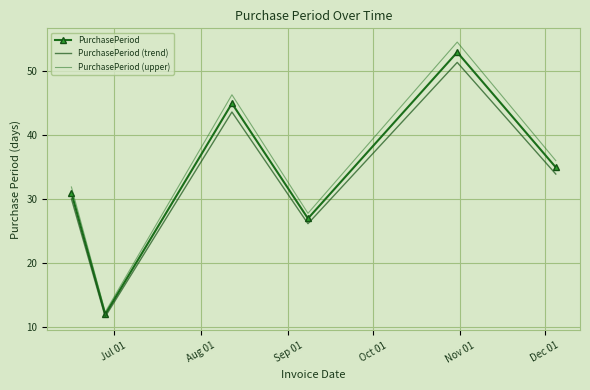

List the labels in order of PurchasePeriod (upper) value, largest first.

Nov 01, Sep 01, Dec 01, Jul 01, Oct 01, Aug 01